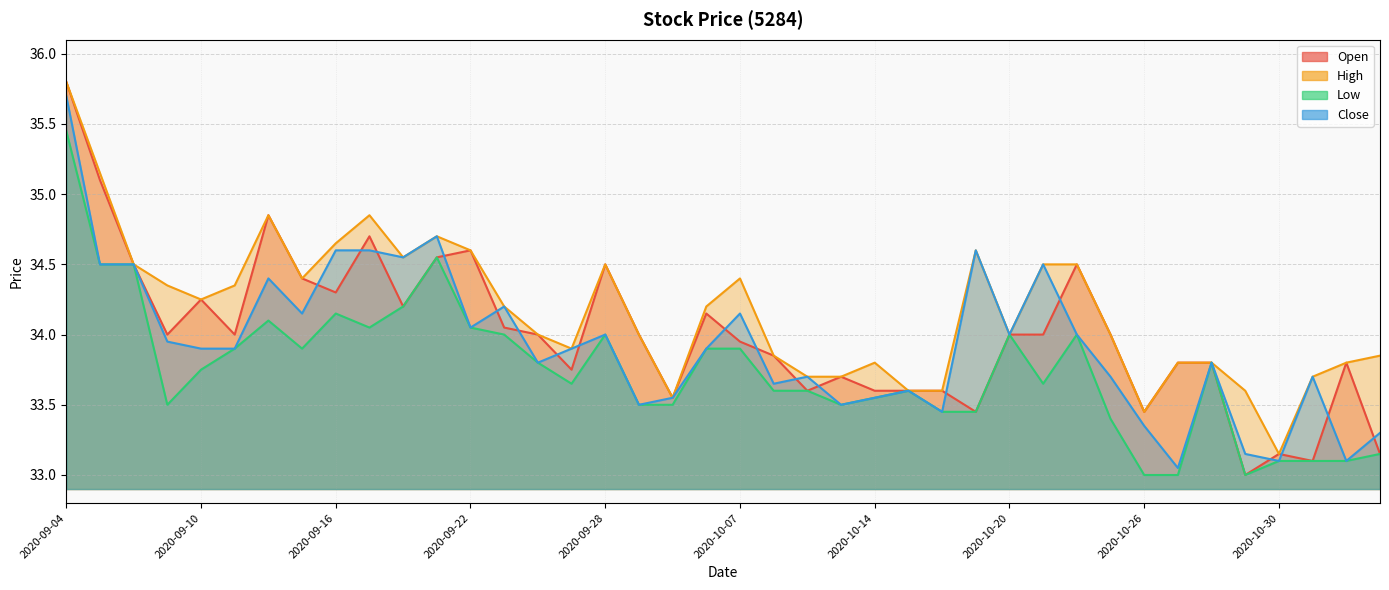

Reading right to left, what are all the values shown in this chart?

Open: 2020-11-04=33.1	2020-11-03=33.8	2020-11-02=33.1	2020-10-30=33.1	2020-10-29=33.0	2020-10-28=33.8	2020-10-27=33.8	2020-10-26=33.5	2020-10-23=34.0	2020-10-22=34.5	2020-10-21=34.0	2020-10-20=34.0	2020-10-19=33.5	2020-10-16=33.6	2020-10-15=33.6	2020-10-14=33.6	2020-10-13=33.7	2020-10-12=33.6	2020-10-08=33.9	2020-10-07=34.0	2020-10-05=34.1	2020-09-30=33.5	2020-09-29=34.0	2020-09-28=34.5	2020-09-25=33.8	2020-09-24=34.0	2020-09-23=34.0	2020-09-22=34.6	2020-09-21=34.5	2020-09-18=34.2	2020-09-17=34.7	2020-09-16=34.3	2020-09-15=34.4	2020-09-14=34.9	2020-09-11=34.0	2020-09-10=34.2	2020-09-09=34.0	2020-09-08=34.5	2020-09-07=35.1	2020-09-04=35.8
High: 2020-11-04=33.9	2020-11-03=33.8	2020-11-02=33.7	2020-10-30=33.1	2020-10-29=33.6	2020-10-28=33.8	2020-10-27=33.8	2020-10-26=33.5	2020-10-23=34.0	2020-10-22=34.5	2020-10-21=34.5	2020-10-20=34.0	2020-10-19=34.6	2020-10-16=33.6	2020-10-15=33.6	2020-10-14=33.8	2020-10-13=33.7	2020-10-12=33.7	2020-10-08=33.9	2020-10-07=34.4	2020-10-05=34.2	2020-09-30=33.5	2020-09-29=34.0	2020-09-28=34.5	2020-09-25=33.9	2020-09-24=34.0	2020-09-23=34.2	2020-09-22=34.6	2020-09-21=34.7	2020-09-18=34.5	2020-09-17=34.9	2020-09-16=34.6	2020-09-15=34.4	2020-09-14=34.9	2020-09-11=34.4	2020-09-10=34.2	2020-09-09=34.4	2020-09-08=34.5	2020-09-07=35.1	2020-09-04=35.8
Low: 2020-11-04=33.1	2020-11-03=33.1	2020-11-02=33.1	2020-10-30=33.1	2020-10-29=33.0	2020-10-28=33.8	2020-10-27=33.0	2020-10-26=33.0	2020-10-23=33.4	2020-10-22=34.0	2020-10-21=33.6	2020-10-20=34.0	2020-10-19=33.5	2020-10-16=33.5	2020-10-15=33.6	2020-10-14=33.5	2020-10-13=33.5	2020-10-12=33.6	2020-10-08=33.6	2020-10-07=33.9	2020-10-05=33.9	2020-09-30=33.5	2020-09-29=33.5	2020-09-28=34.0	2020-09-25=33.6	2020-09-24=33.8	2020-09-23=34.0	2020-09-22=34.0	2020-09-21=34.5	2020-09-18=34.2	2020-09-17=34.0	2020-09-16=34.1	2020-09-15=33.9	2020-09-14=34.1	2020-09-11=33.9	2020-09-10=33.8	2020-09-09=33.5	2020-09-08=34.5	2020-09-07=34.5	2020-09-04=35.5
Close: 2020-11-04=33.3	2020-11-03=33.1	2020-11-02=33.7	2020-10-30=33.1	2020-10-29=33.1	2020-10-28=33.8	2020-10-27=33.0	2020-10-26=33.4	2020-10-23=33.7	2020-10-22=34.0	2020-10-21=34.5	2020-10-20=34.0	2020-10-19=34.6	2020-10-16=33.5	2020-10-15=33.6	2020-10-14=33.5	2020-10-13=33.5	2020-10-12=33.7	2020-10-08=33.6	2020-10-07=34.1	2020-10-05=33.9	2020-09-30=33.5	2020-09-29=33.5	2020-09-28=34.0	2020-09-25=33.9	2020-09-24=33.8	2020-09-23=34.2	2020-09-22=34.0	2020-09-21=34.7	2020-09-18=34.5	2020-09-17=34.6	2020-09-16=34.6	2020-09-15=34.1	2020-09-14=34.4	2020-09-11=33.9	2020-09-10=33.9	2020-09-09=34.0	2020-09-08=34.5	2020-09-07=34.5	2020-09-04=35.7